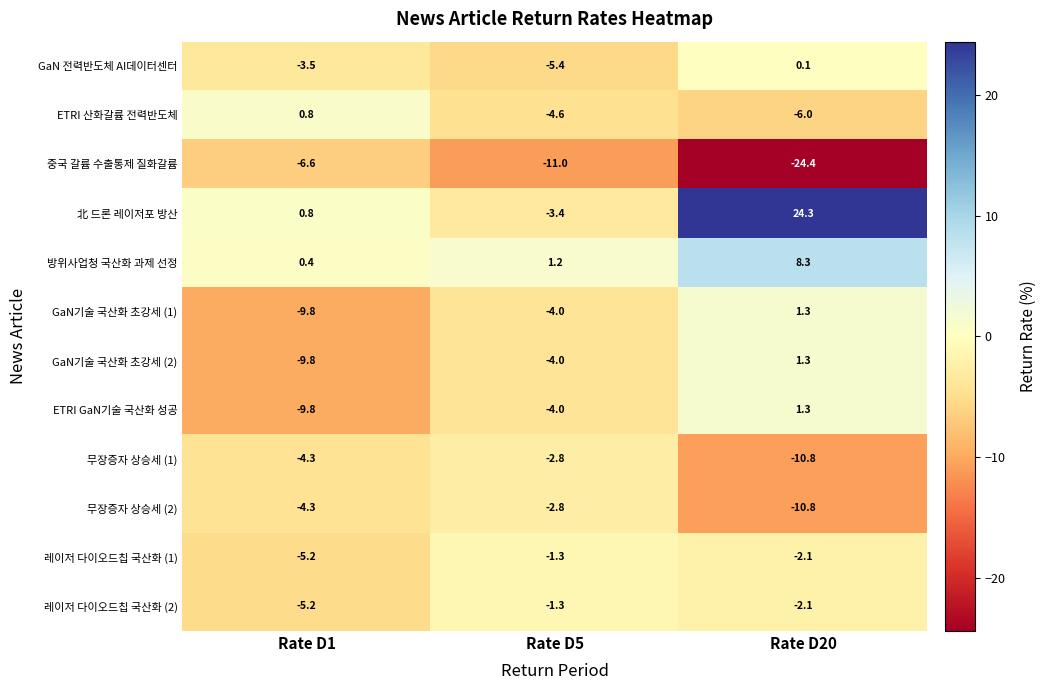

The 레이저 다이오드칩 국산화 (2) series shows -0.7 at Rate D5. True or false?

False